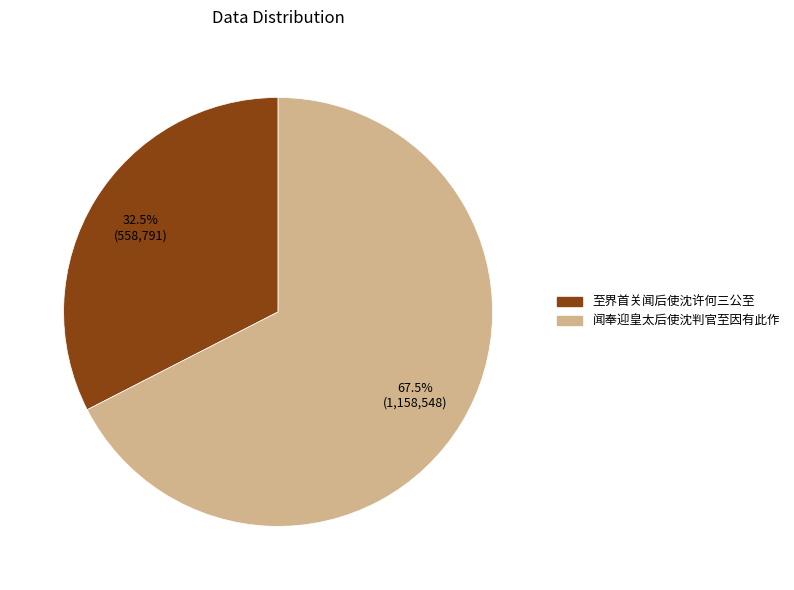

How many slices are in this pie chart?

2